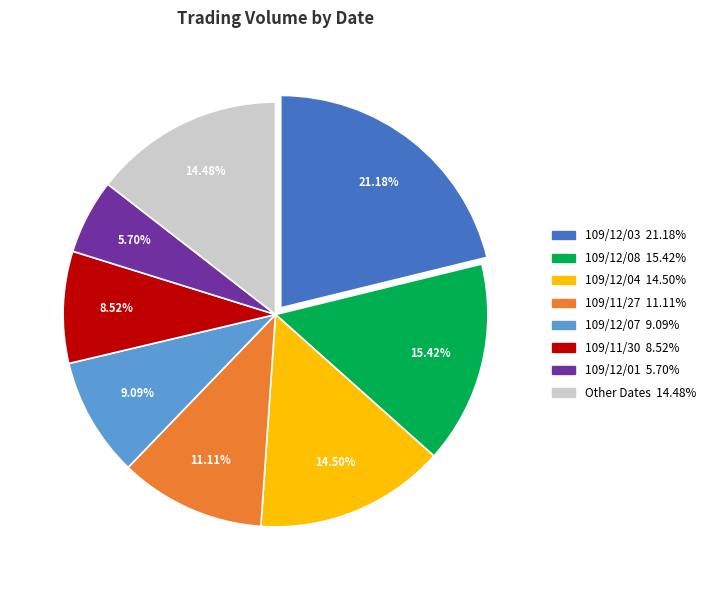

Does any single category account for the majority?

No